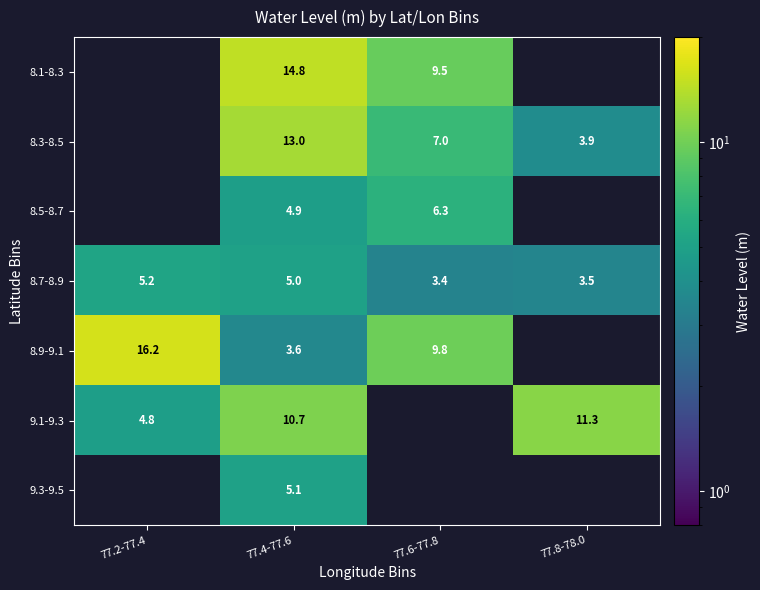

Rank the series at 77.6-77.8 from lowest to highest value.

8.7-8.9, 8.5-8.7, 8.3-8.5, 8.1-8.3, 8.9-9.1, 9.1-9.3, 9.3-9.5